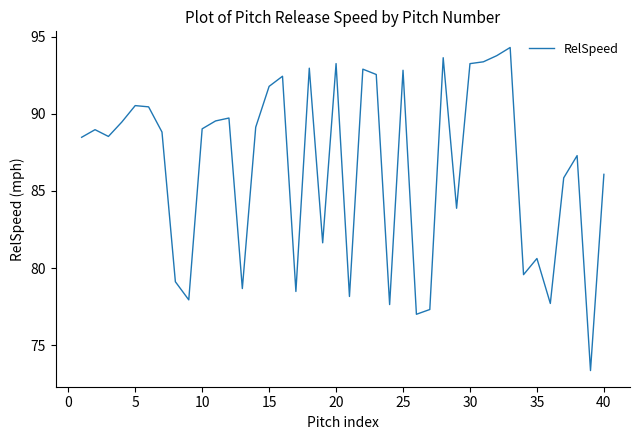

What is the greatest value displayed?

94.3